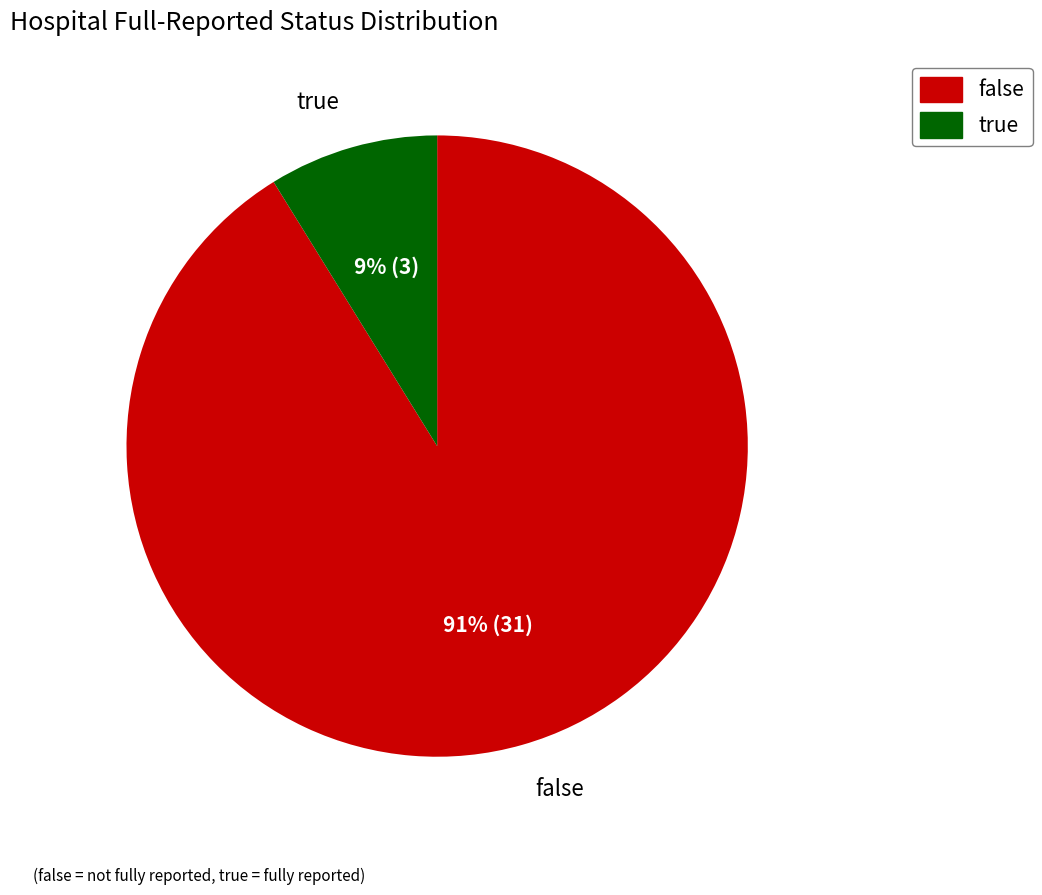

Which has a higher value, true or false?

false